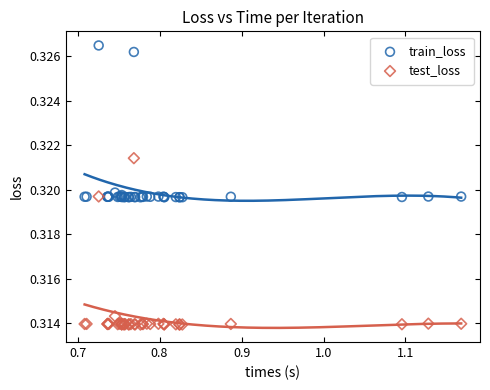

Which series has the largest Y range (max minus min)?

test_loss